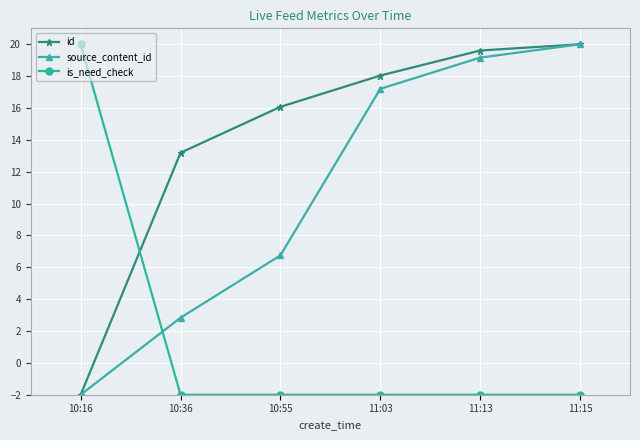

What is the lowest value of the id series?

-2.0